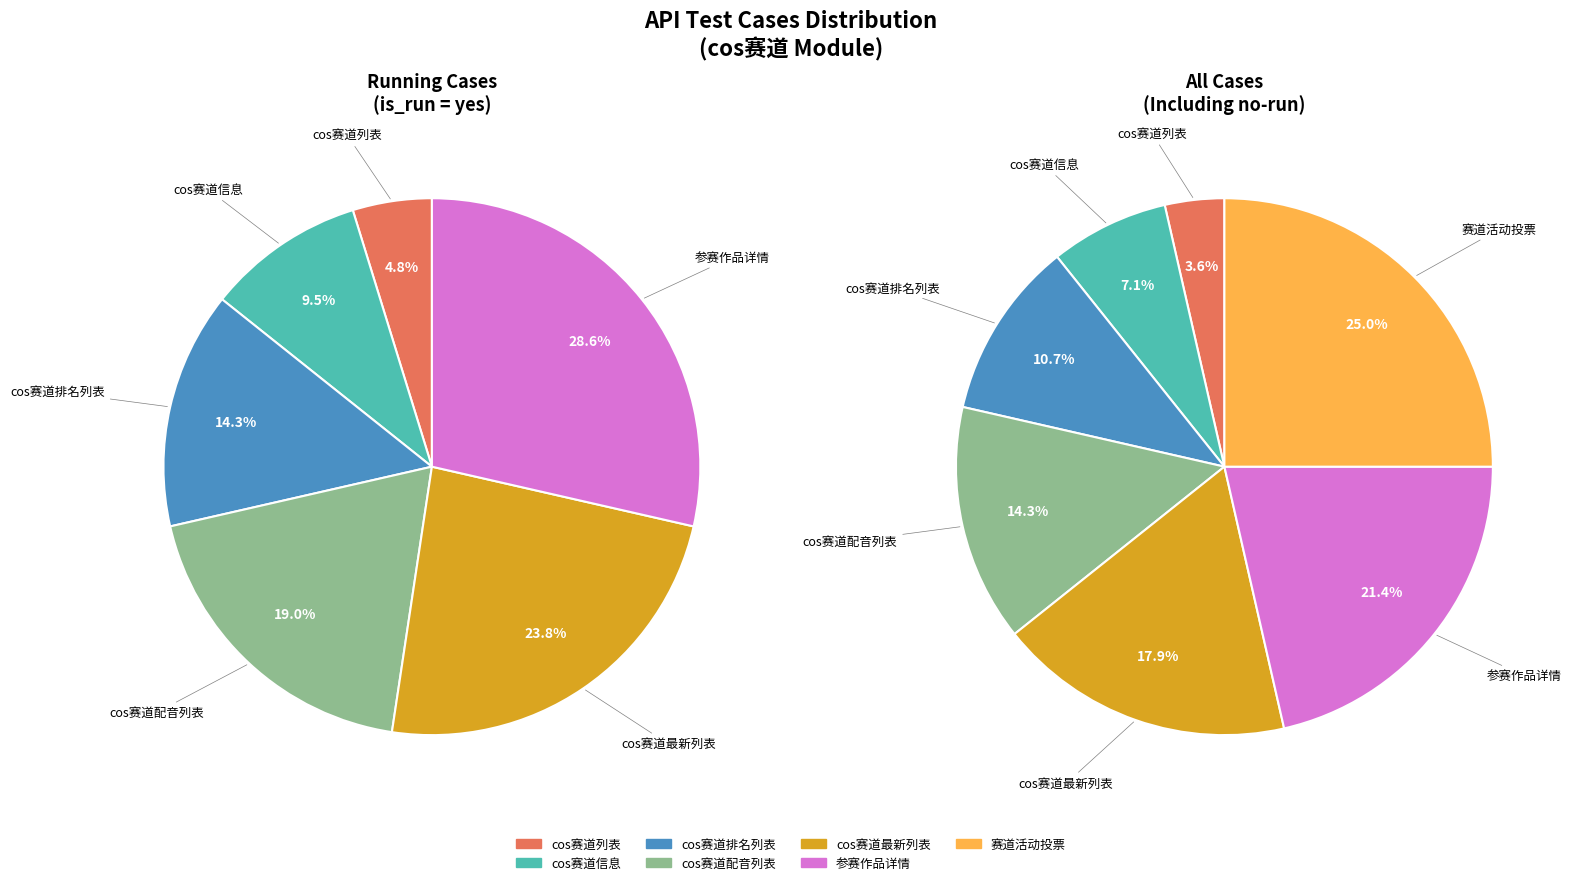

How many slices are in this pie chart?

7